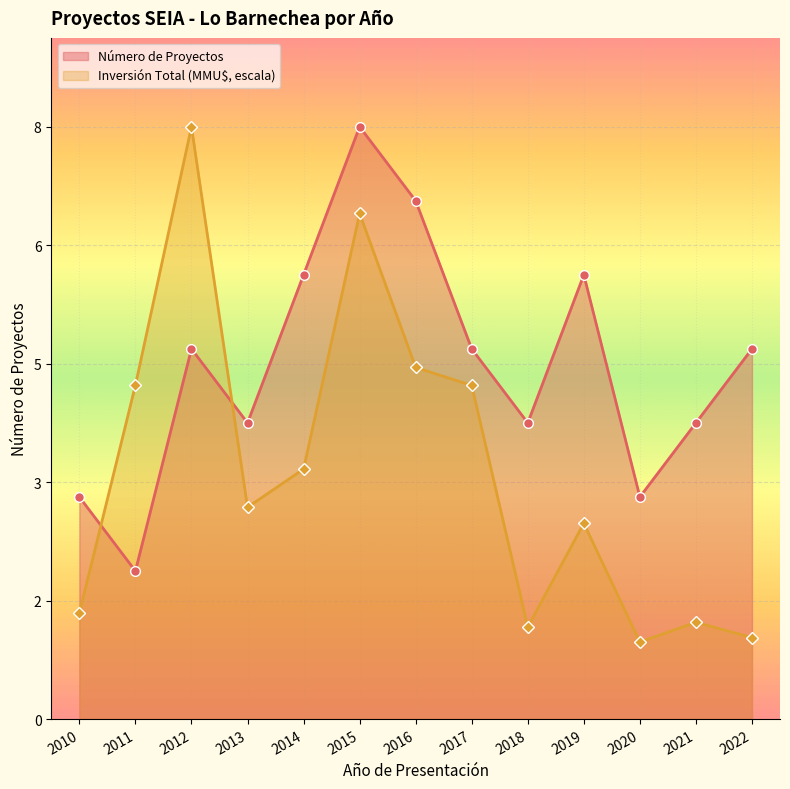

Does the chart display data point markers on the line(s)?

Yes